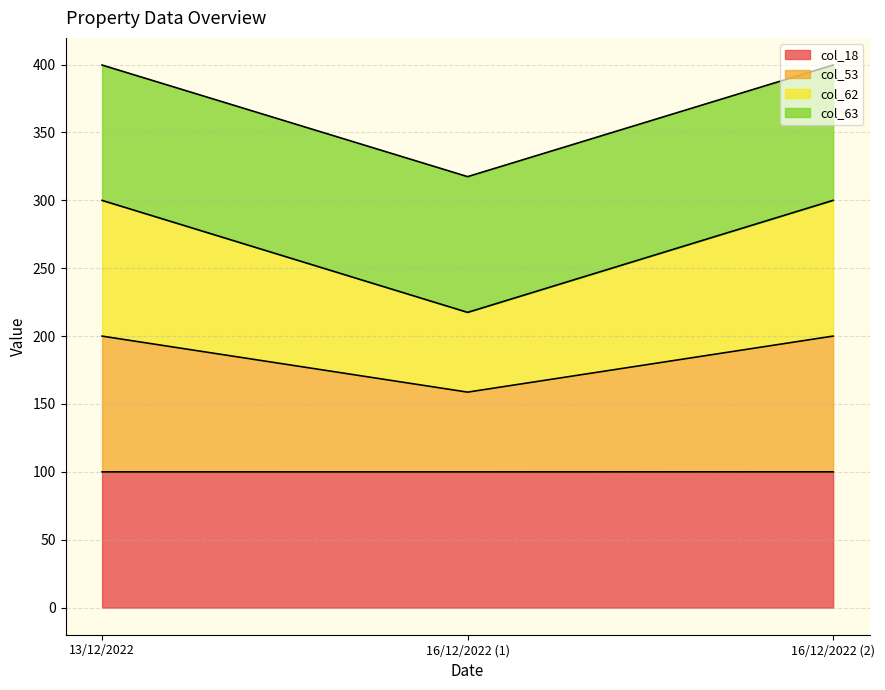

Is it true that col_18 equals 100.0 at 16/12/2022 (1)?

True